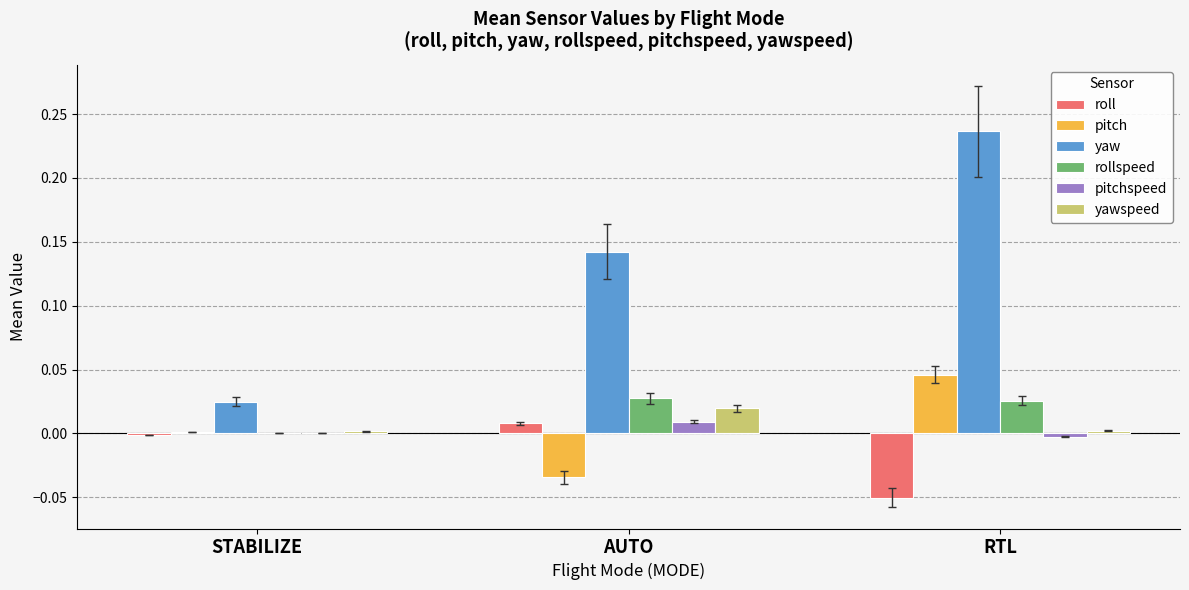

Which series has the largest total across all categories?

yaw